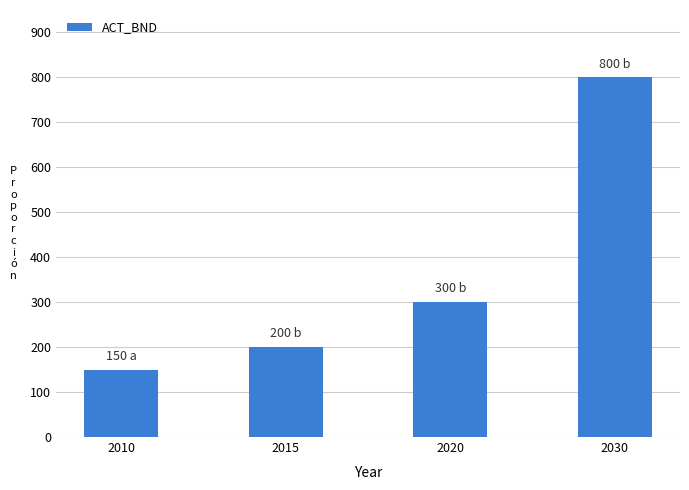

What is the maximum value shown in the chart?

800